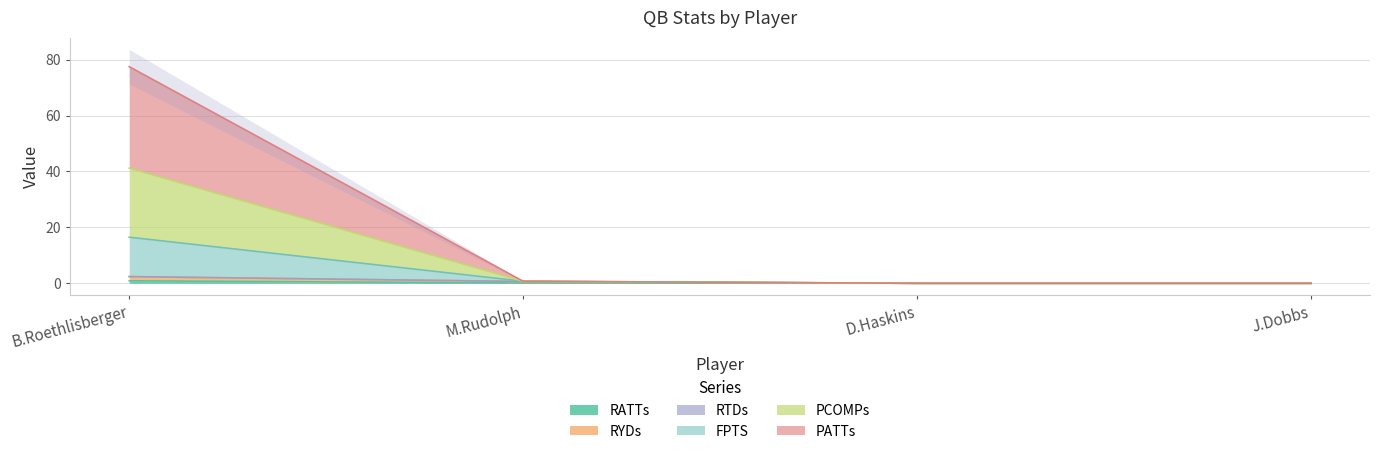

Rank the series by their maximum value, from lowest to highest.

RATTs, RYDs, PATTs, PCOMPs, FPTS